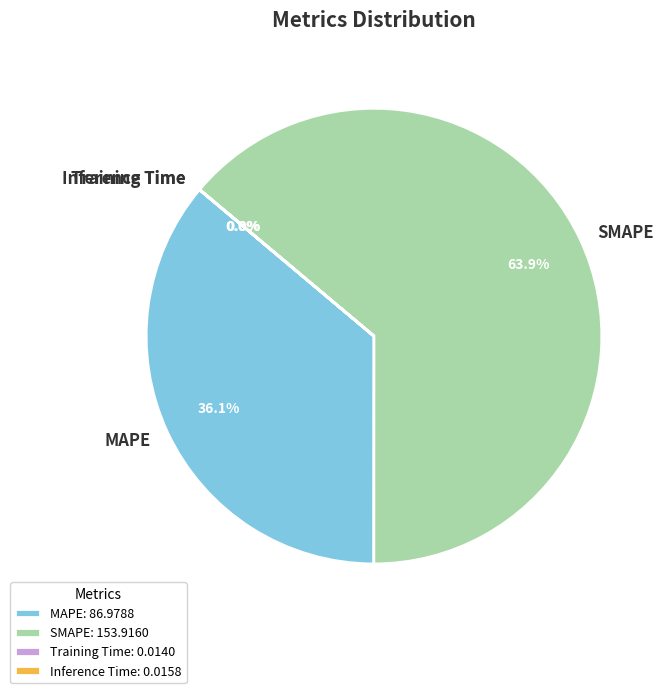

Which slice is the largest?

SMAPE